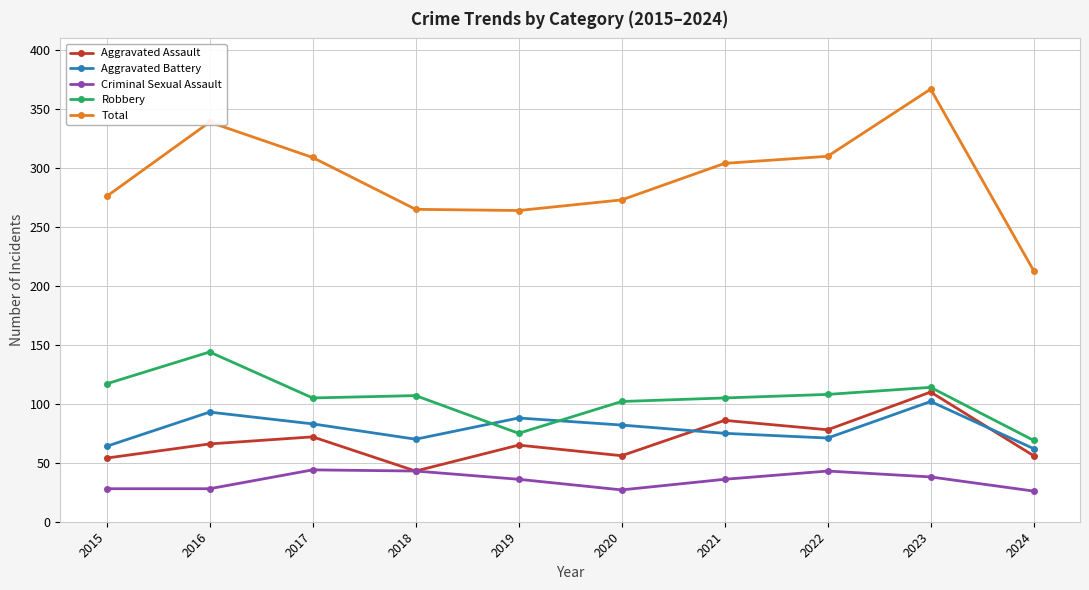

What is the approximate value of Aggravated Battery at 2021?

75